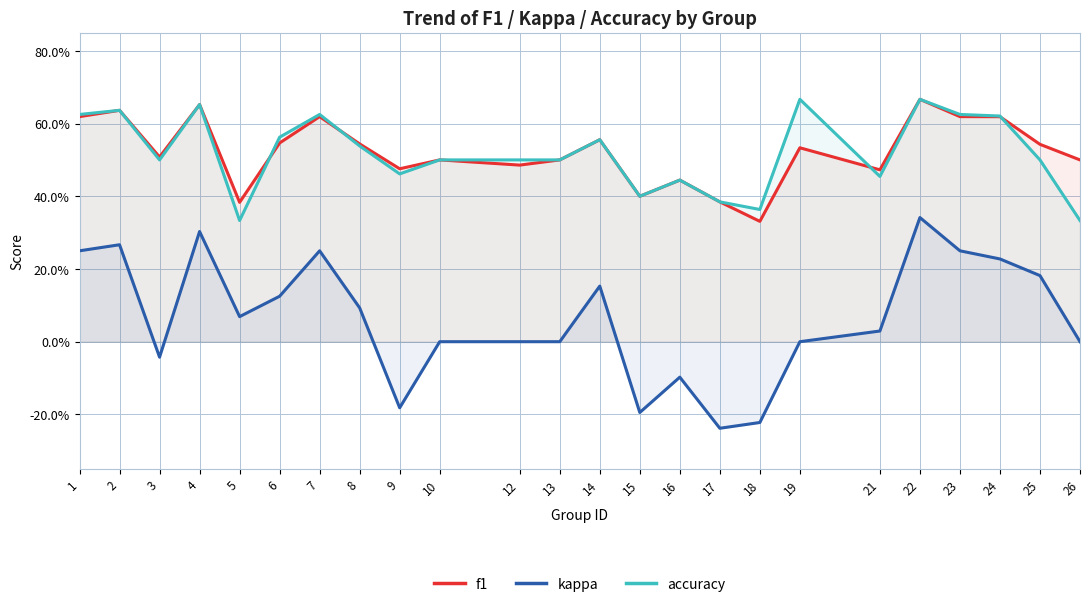

How many data points does each series have?

24